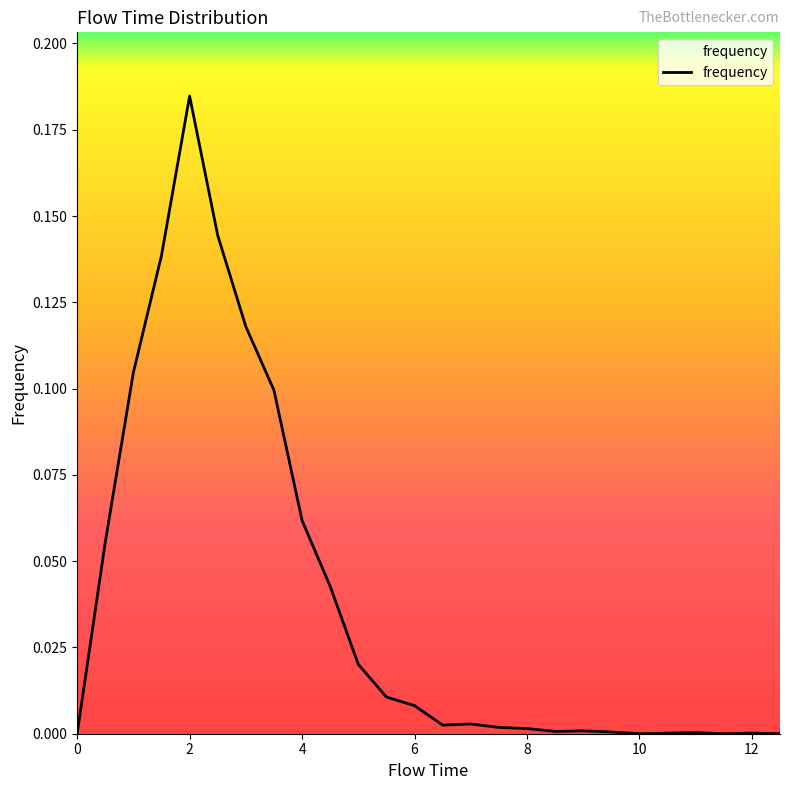

How many lines are shown in the chart?

1